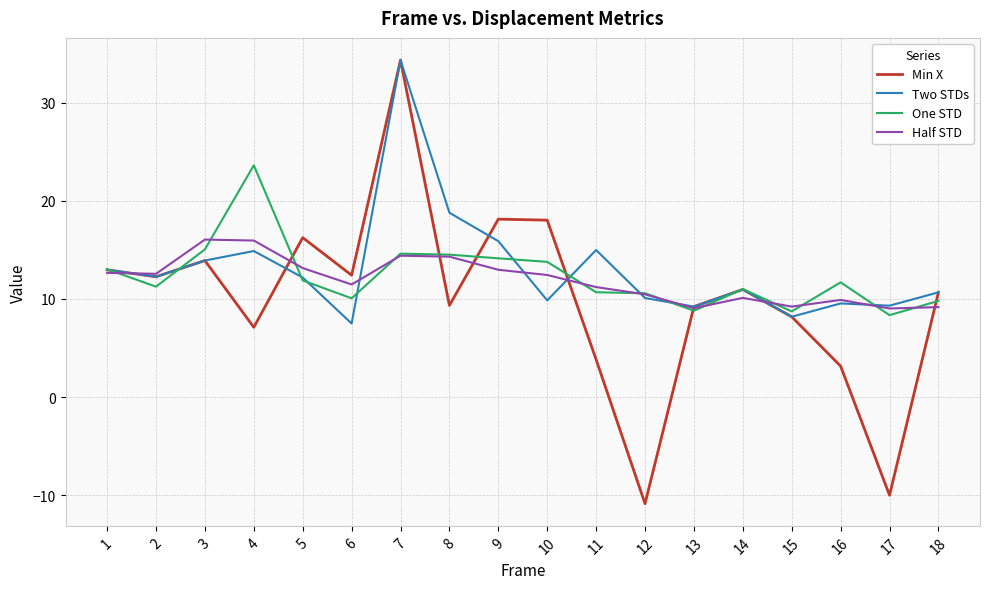

Which series changed the most between 1 and 13?

One STD